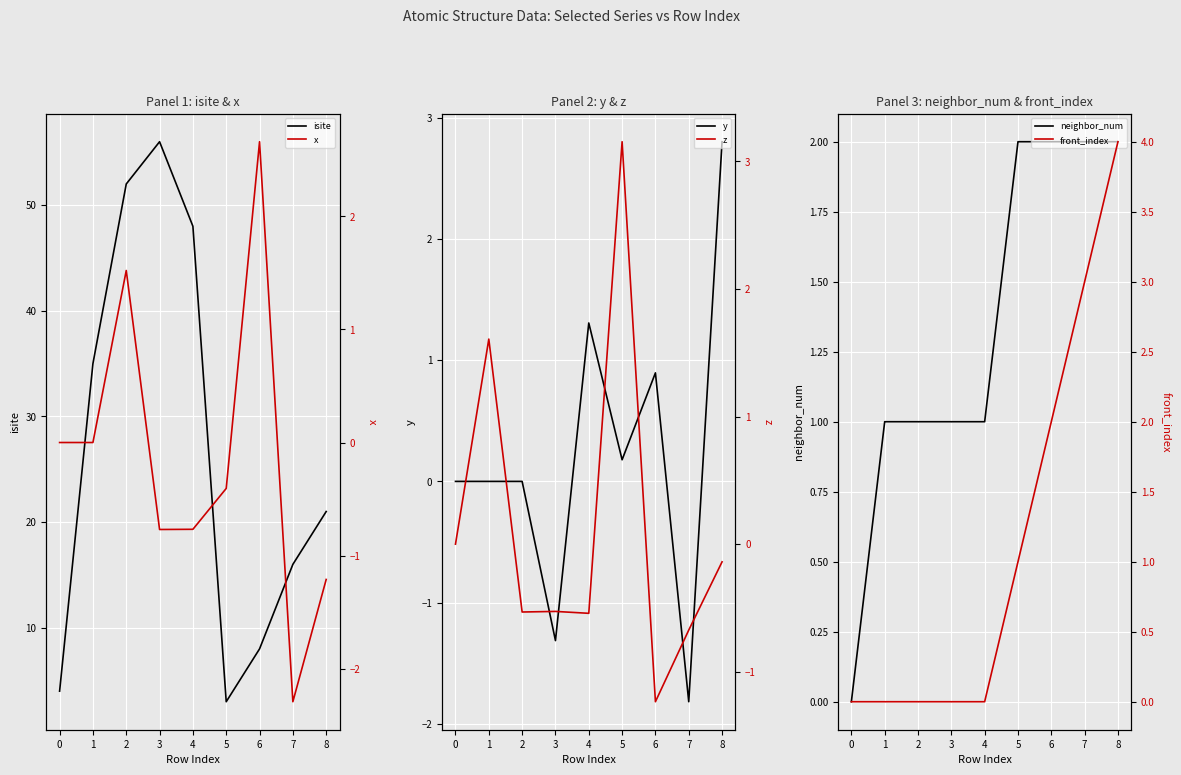

What is the maximum value for isite?

56